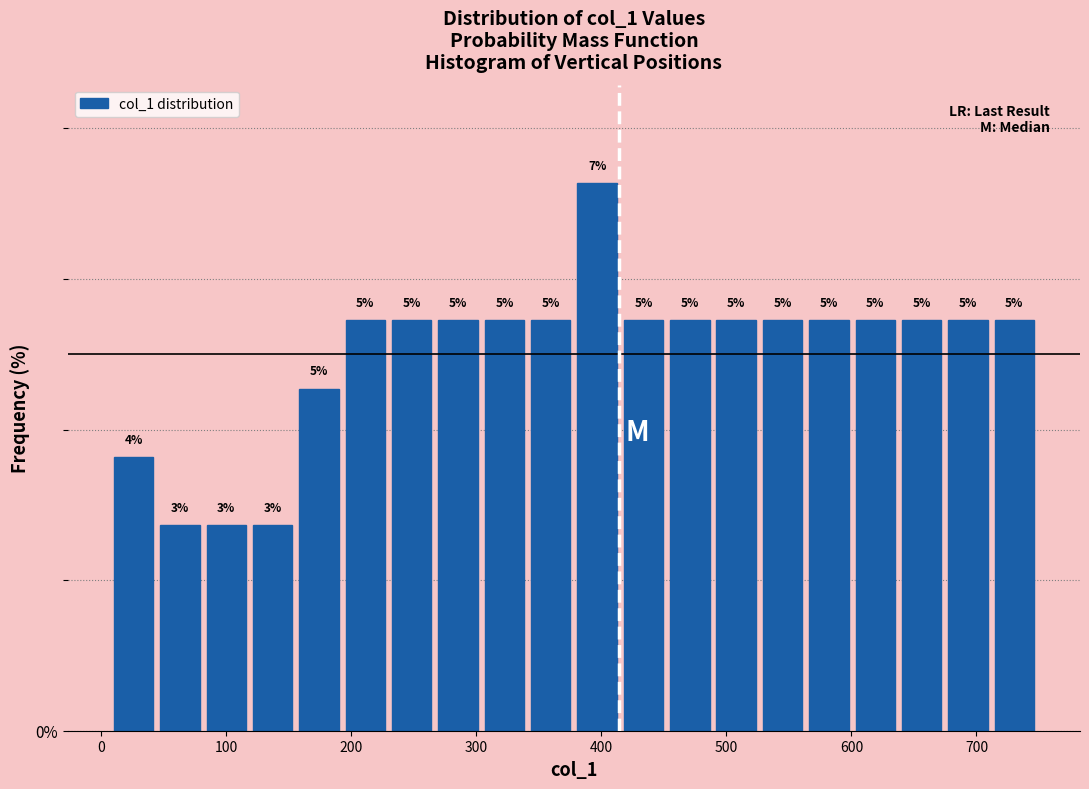

Read against the x-axis, roughly where is the centre of the tallest bar?

400